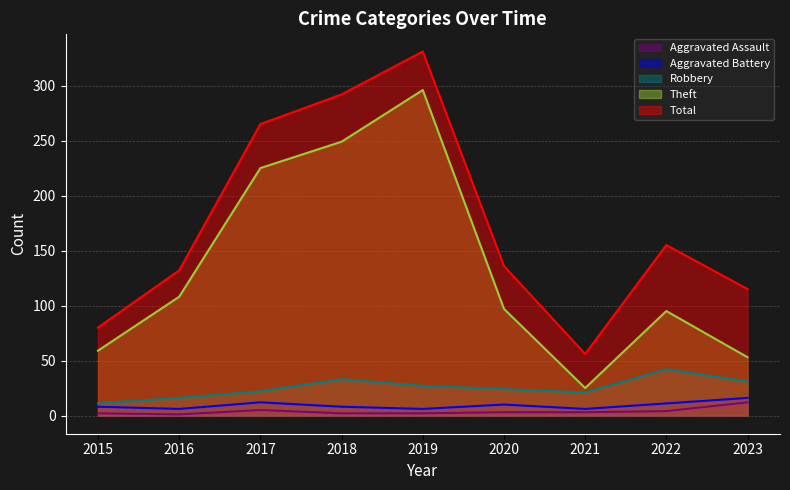

What is the greatest value displayed?

331